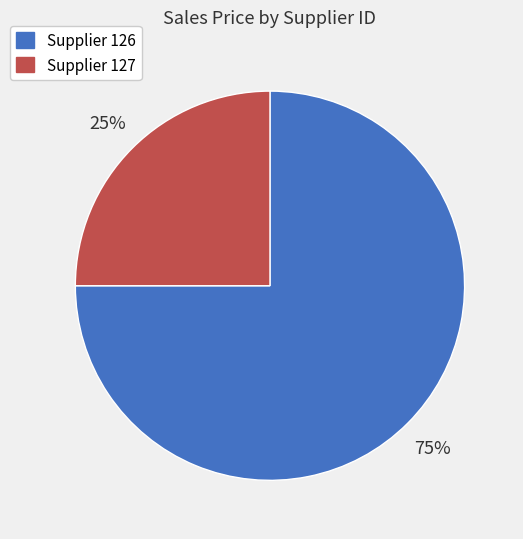

Is there a majority slice in this chart?

Yes